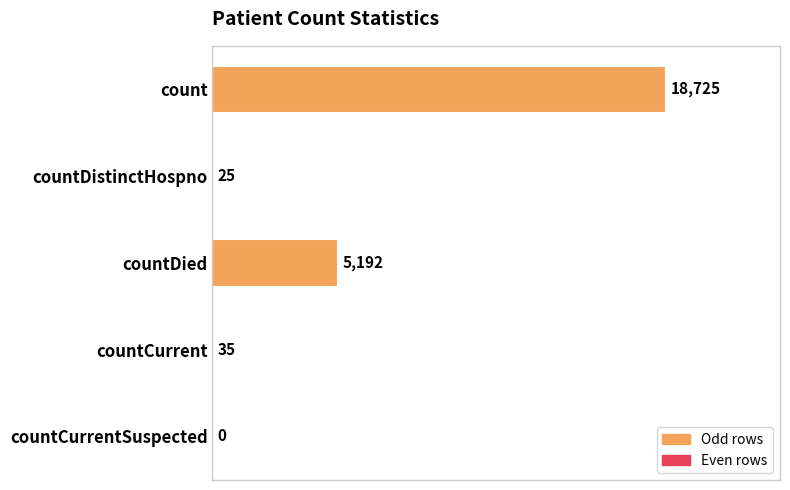

Count the number of categories in the chart.

5